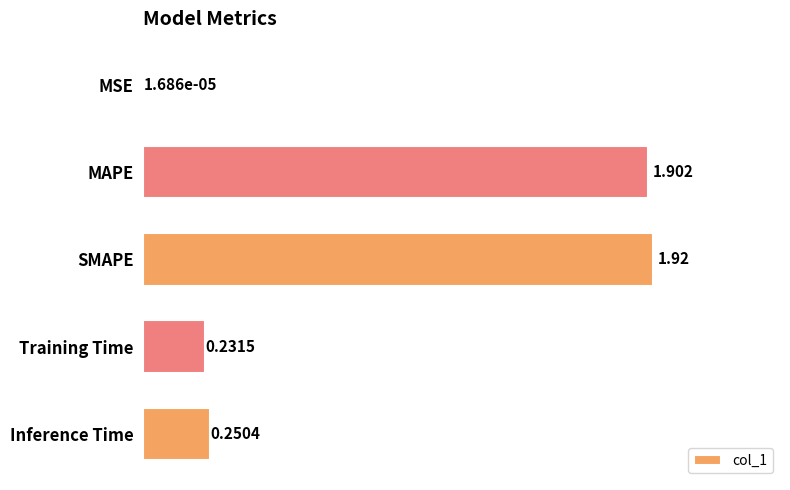

Between SMAPE and Training Time, which is larger?

SMAPE